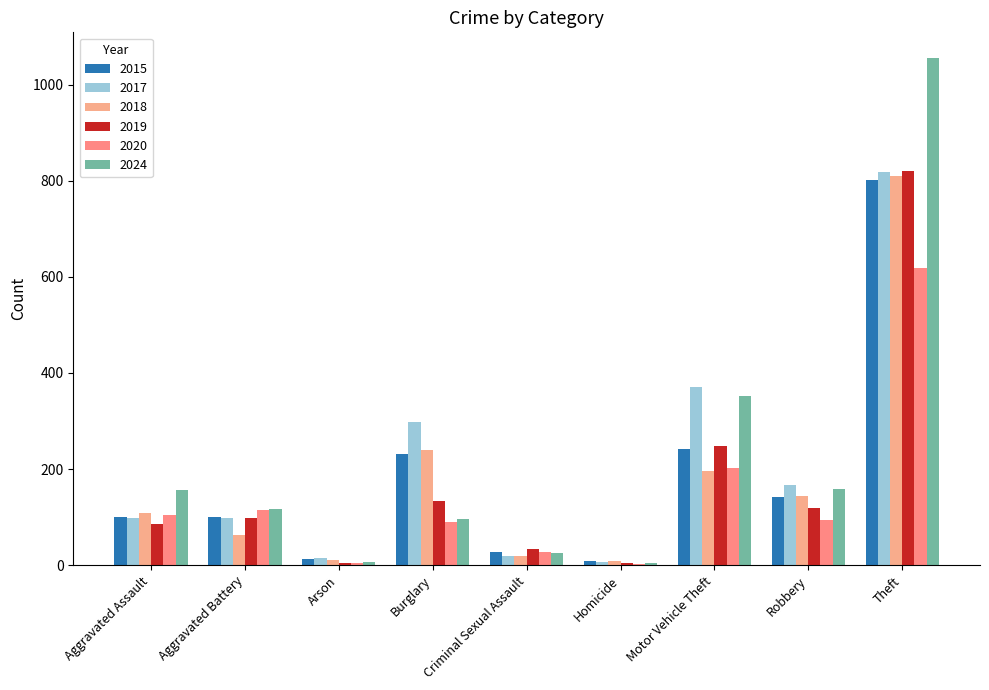

At which label is 2020 closest to 310?

Motor Vehicle Theft